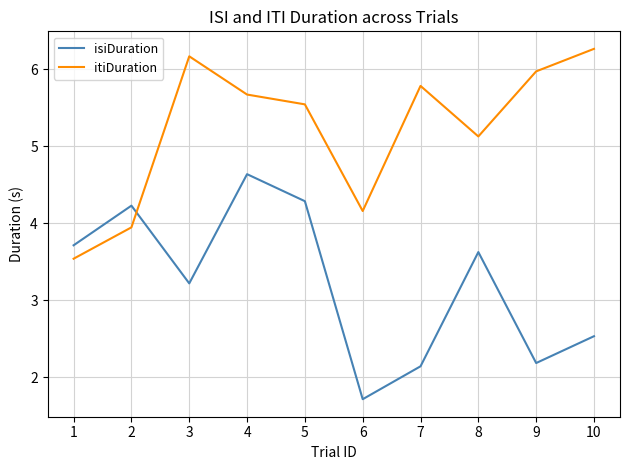

What is the sum of all itiDuration values?

52.2